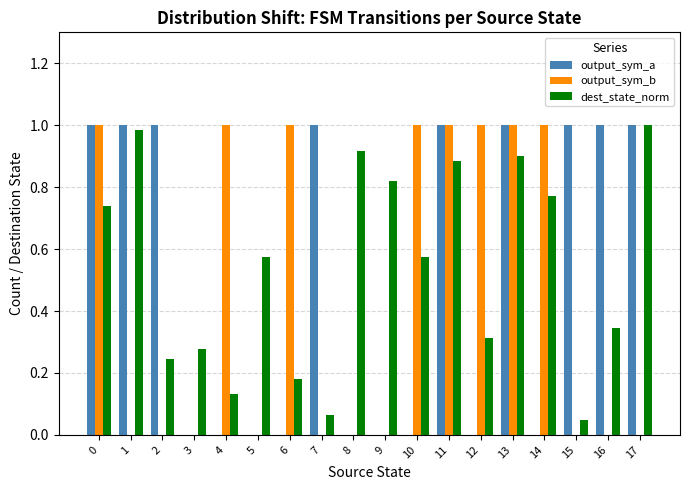

Which series changed the most between 16 and 17?

dest_state_norm